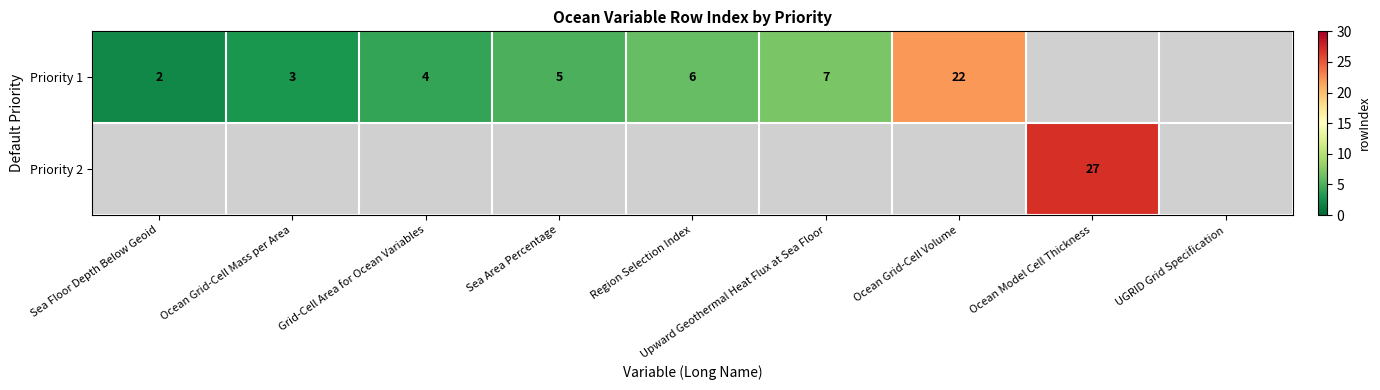

The value of Priority 1 at Sea Area Percentage is 8. True or false?

False